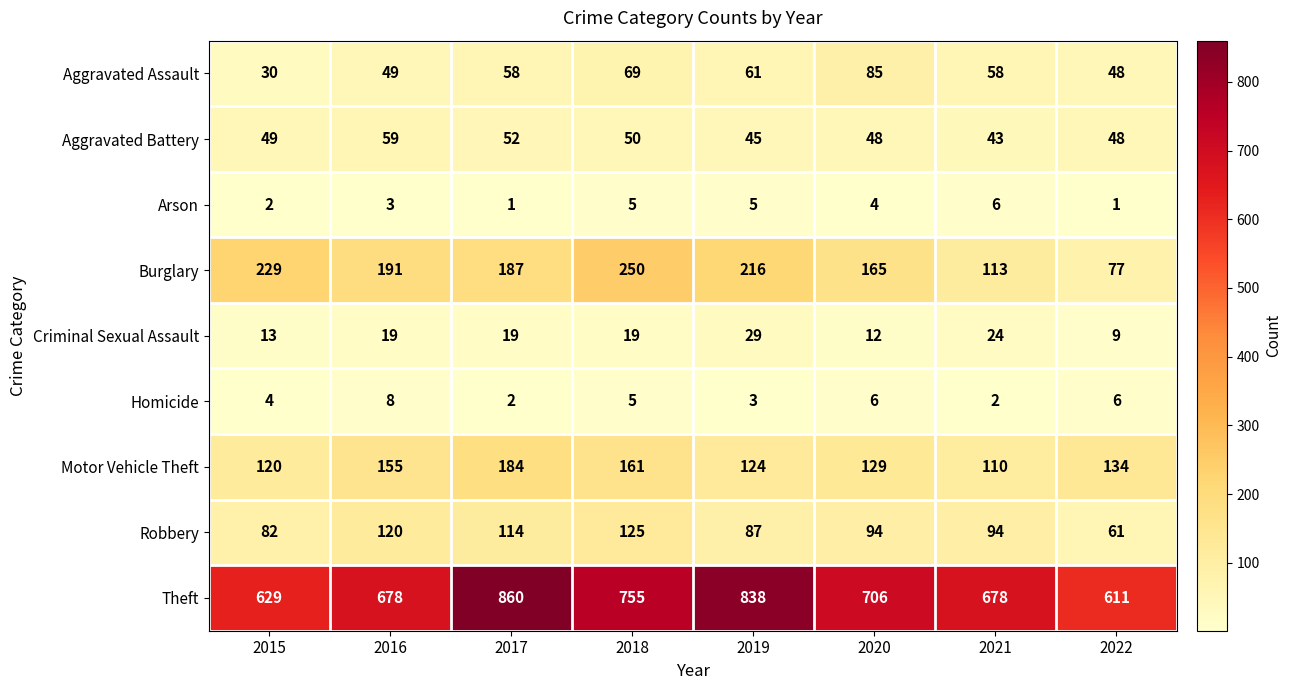

Which series has the largest total across all categories?

Theft